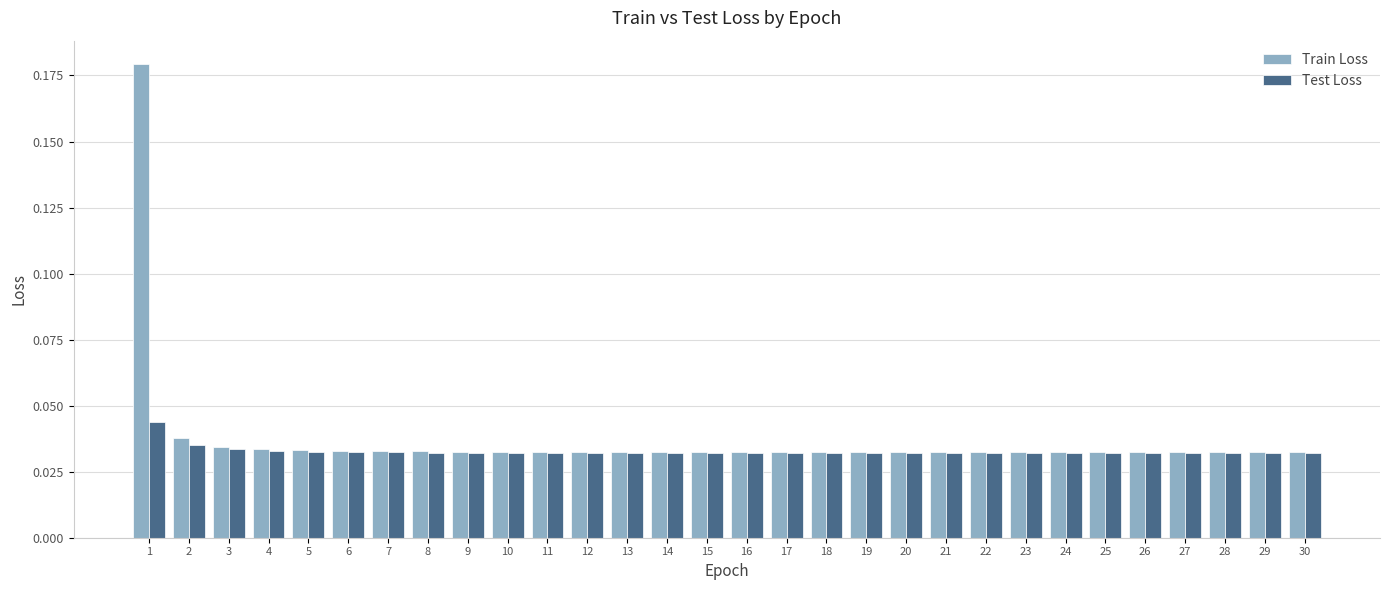

What is the total value across all series at 8?

0.1